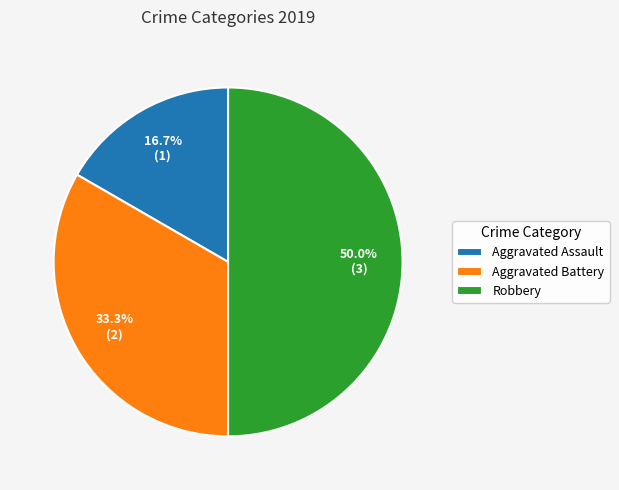

Which category has the smallest portion of the pie?

Aggravated Assault